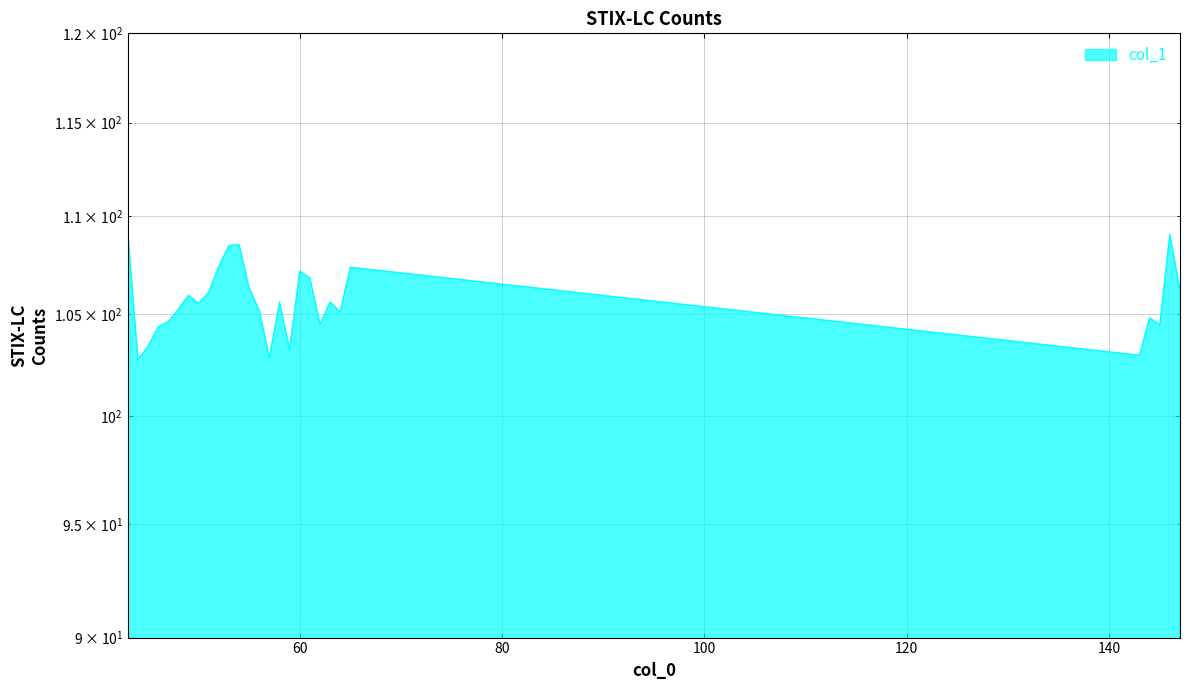

What is the difference between the maximum and second lowest values?

6.3